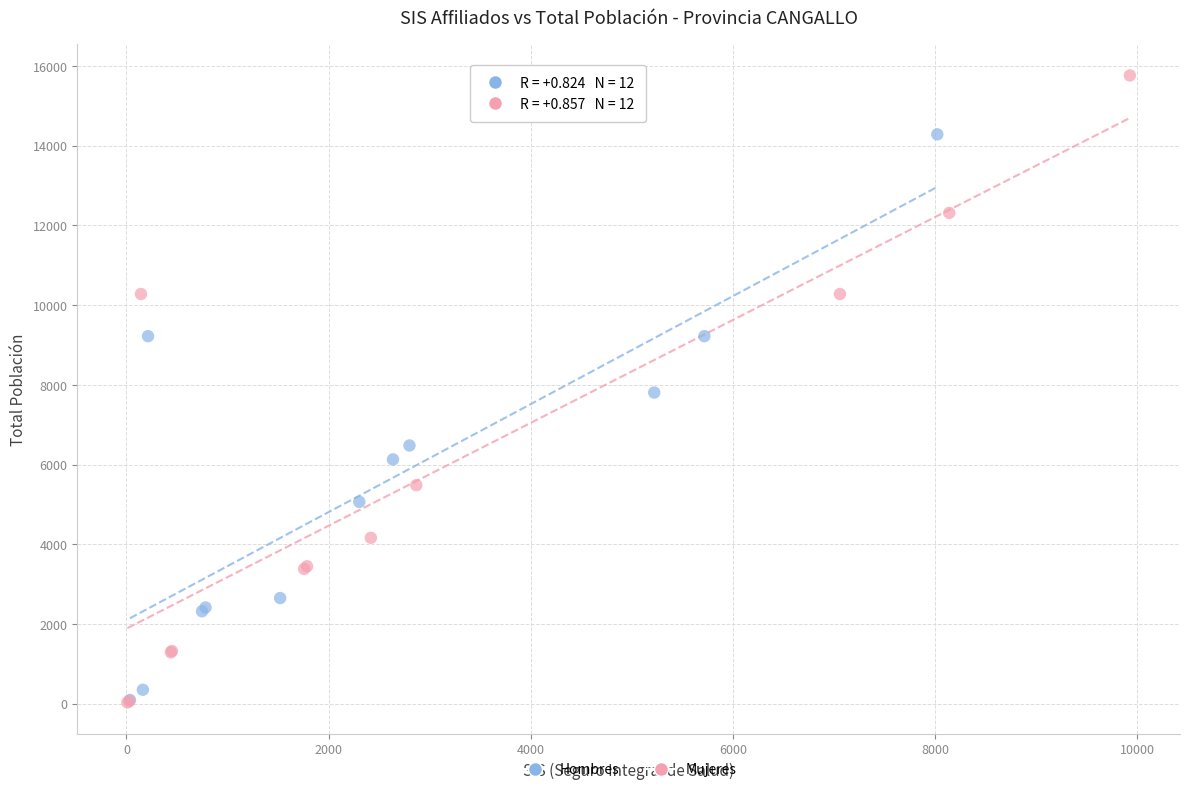

Which series has the largest Y range (max minus min)?

Mujeres